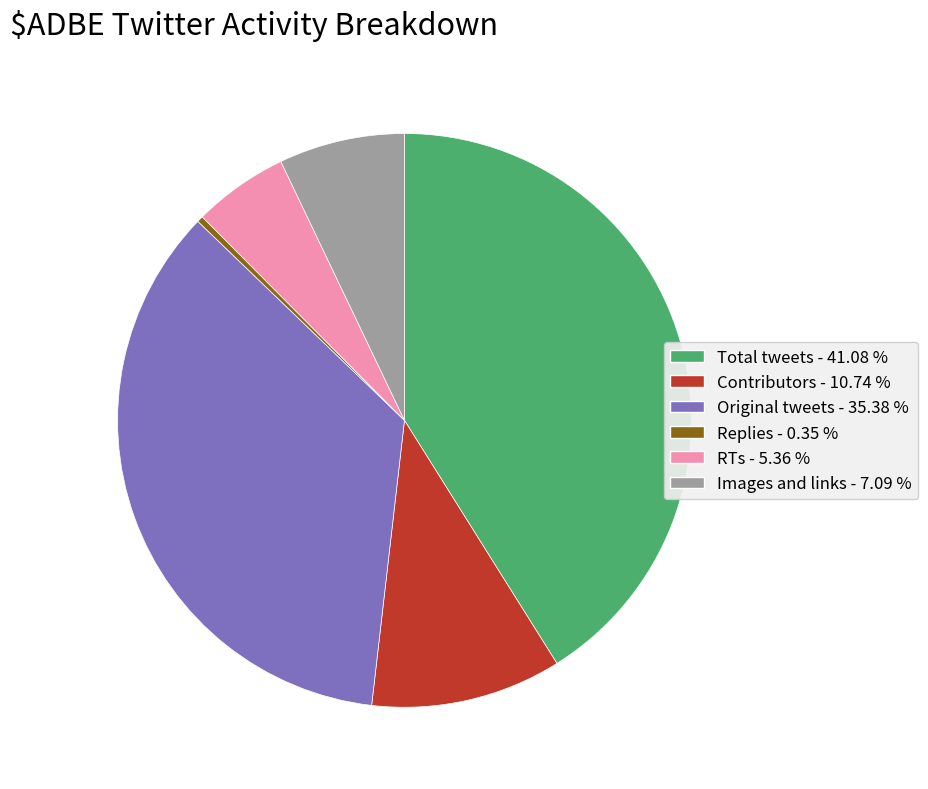

Do Total tweets and Images and links together represent more than half of the pie?

No